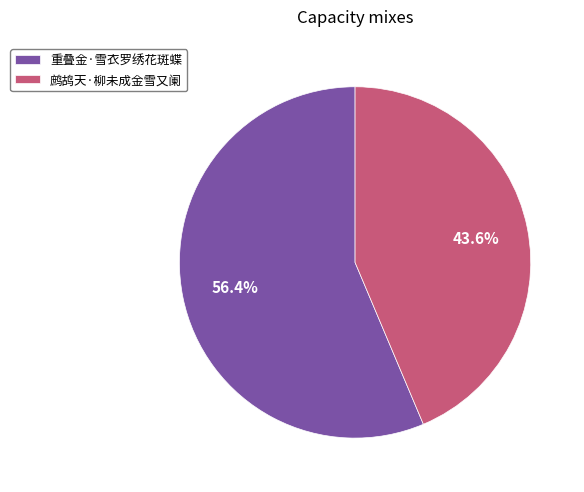

Rank the categories by value from highest to lowest.

重叠金·雪衣罗绣花斑蝶, 鹧鸪天·柳未成金雪又阑